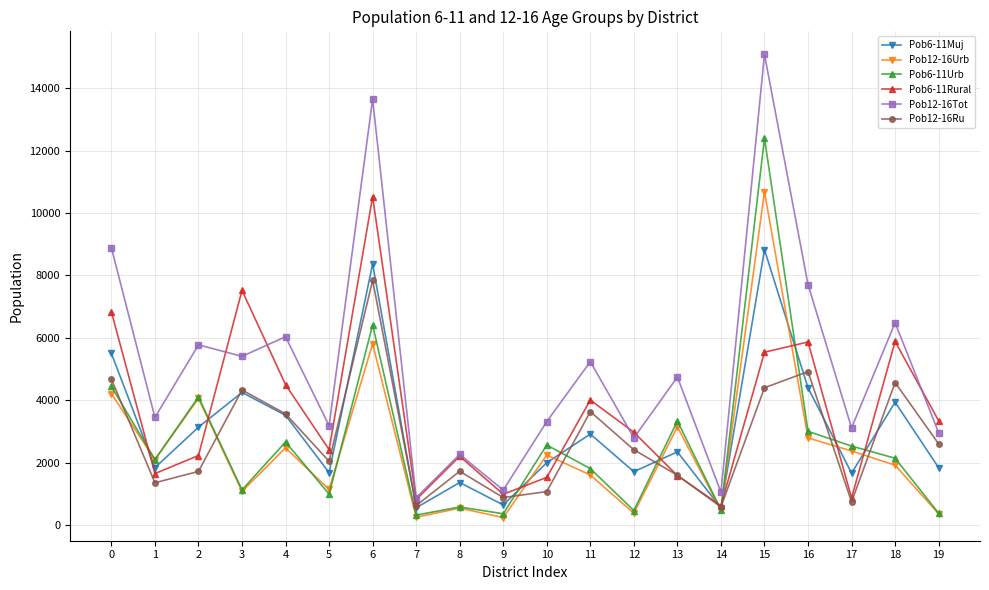

What is the difference between the second highest and minimum values in the Pob6-11Rural series?

6902